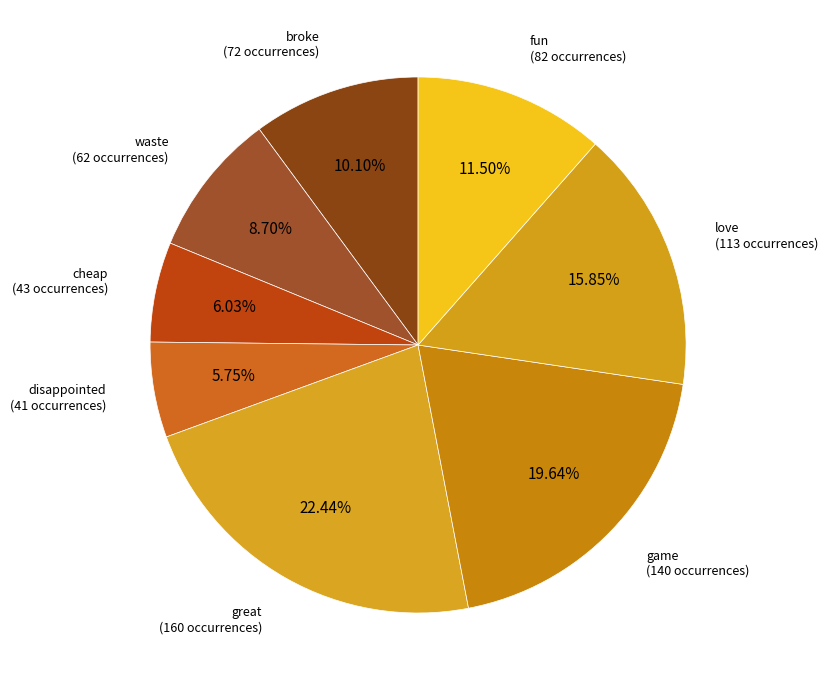

To the nearest percent, what is the average slice percentage?

12%